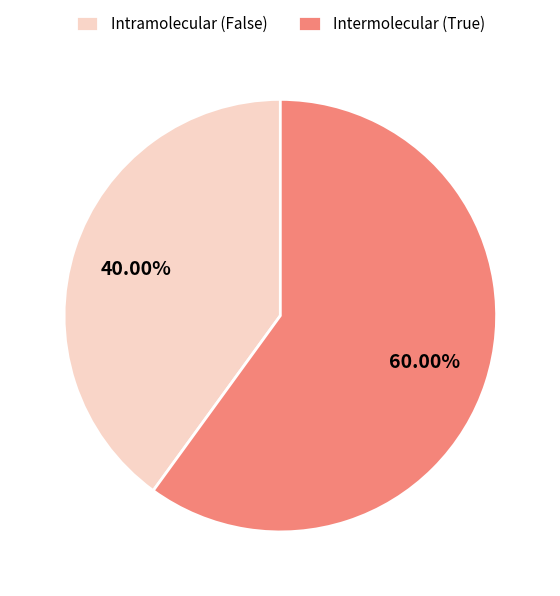

To the nearest percent, what is the difference between the largest and smallest slice percentages?

20%